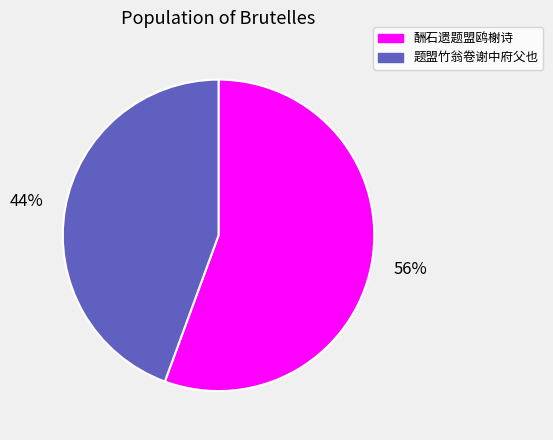

Approximately how many times larger is the value at 酬石遗题盟鸥榭诗 compared to 题盟竹翁卷谢中府父也?

1.3